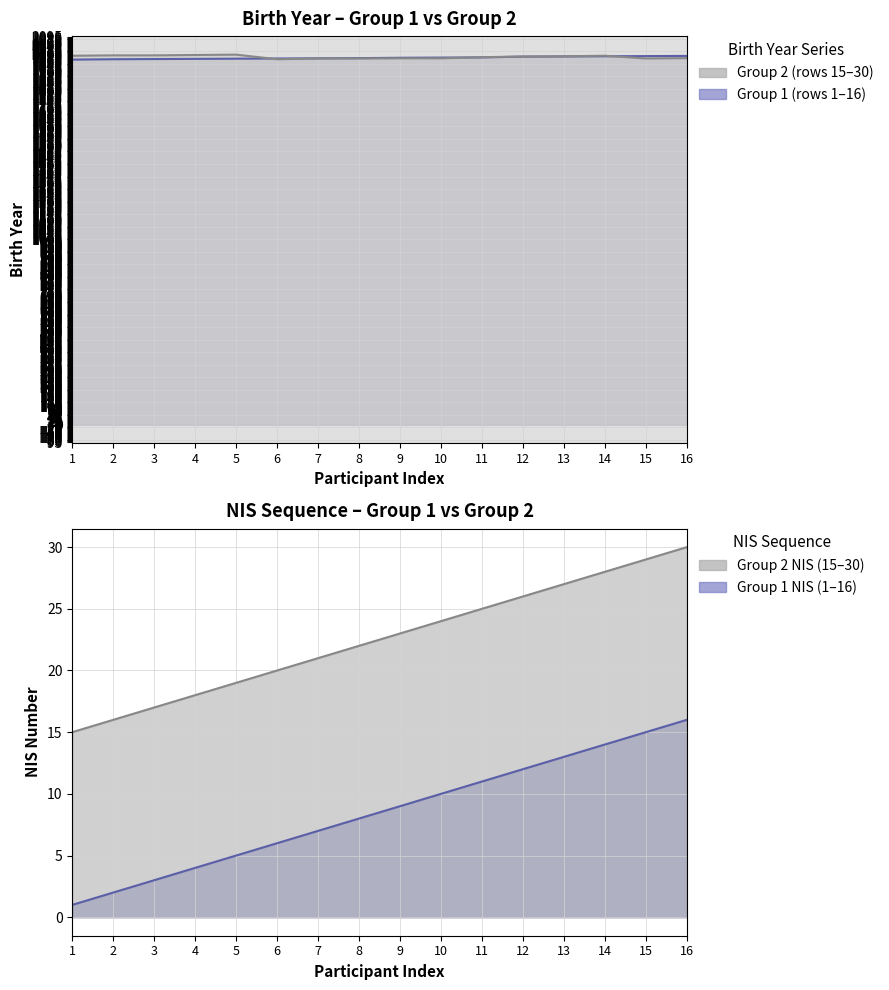

Rank the categories by value from lowest to highest.

1, 2, 3, 4, 5, 6, 7, 8, 9, 10, 11, 12, 13, 14, 15, 16